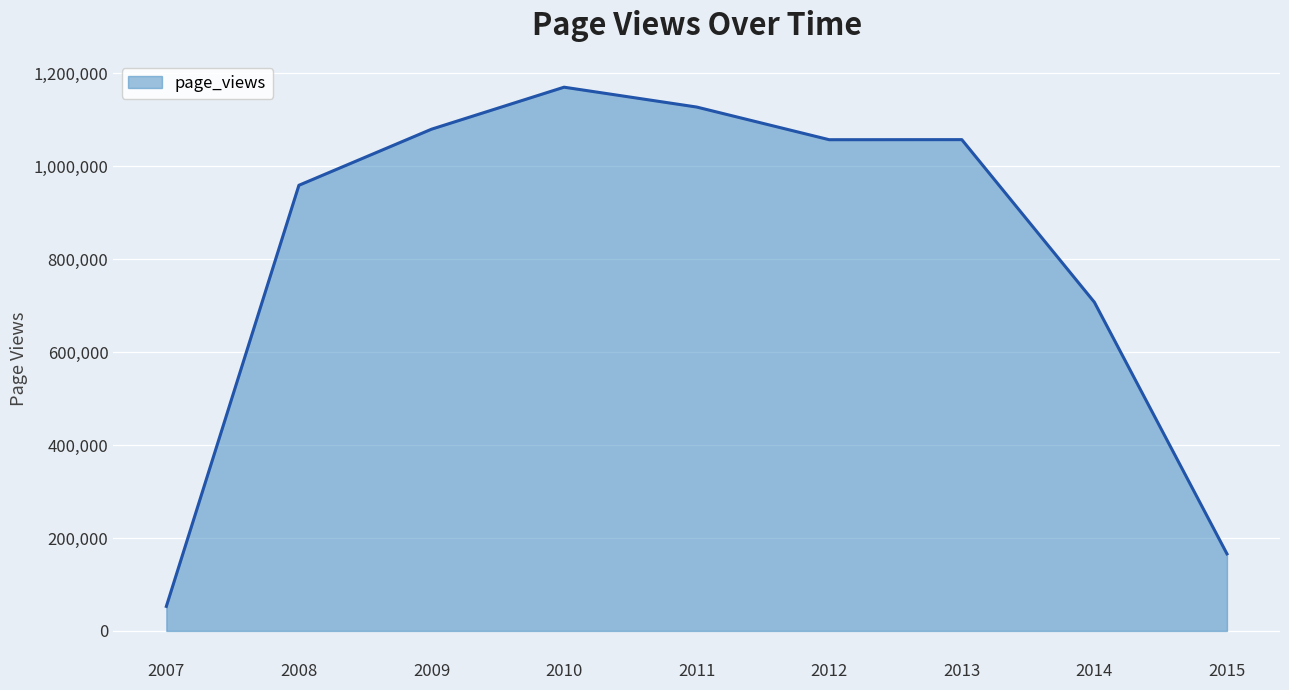

At which label does the data first exceed 1057125?

2009